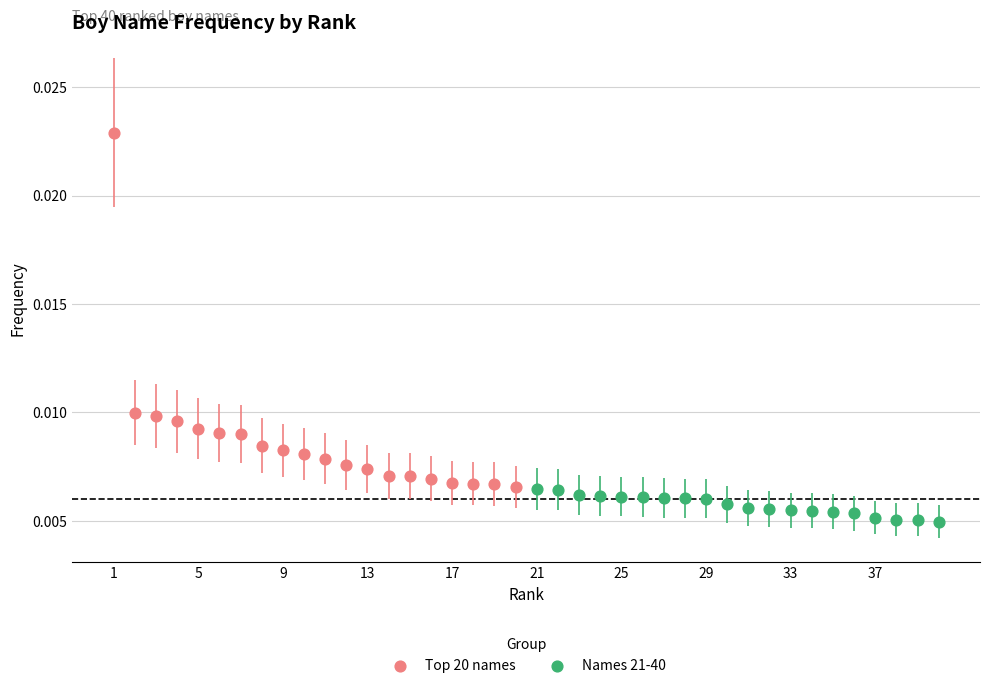

Which series reaches the minimum Y coordinate?

Names 21-40